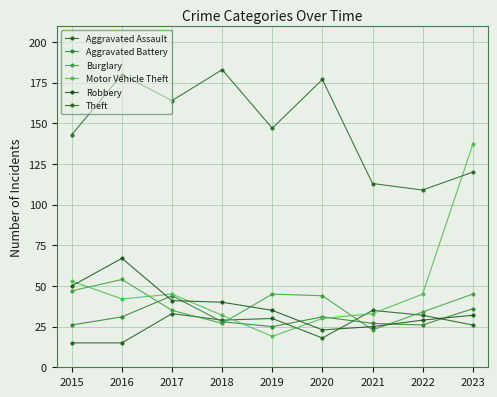

Which category has the lowest value across all series?

2015